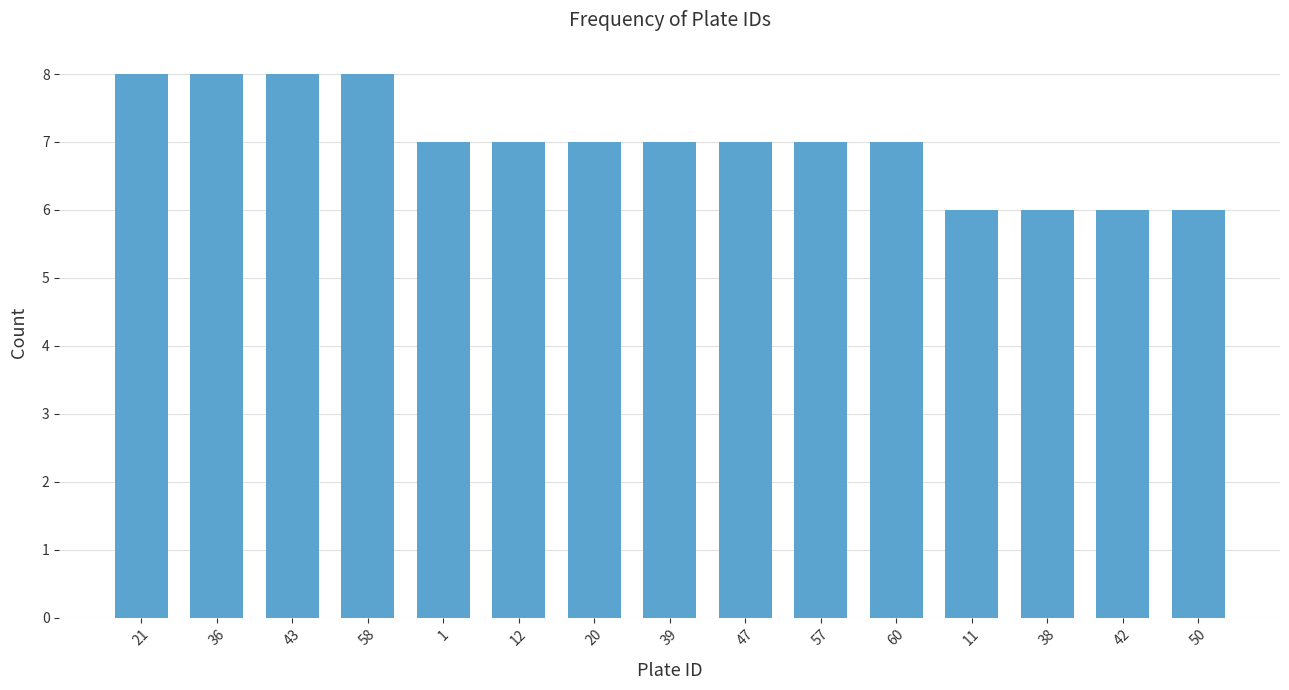

What is the label of the 2nd bar from the left?

36